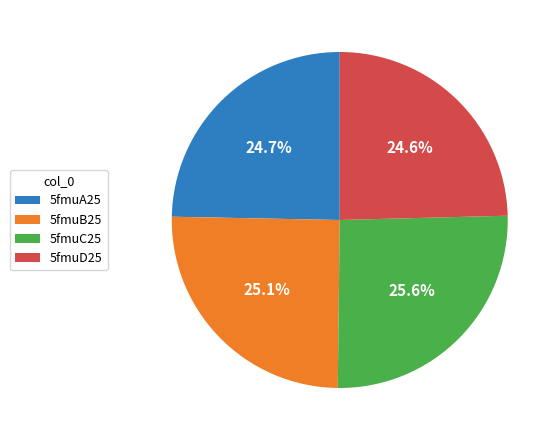

What percentage is the 5fmuD25 slice, to the nearest percent?

25%